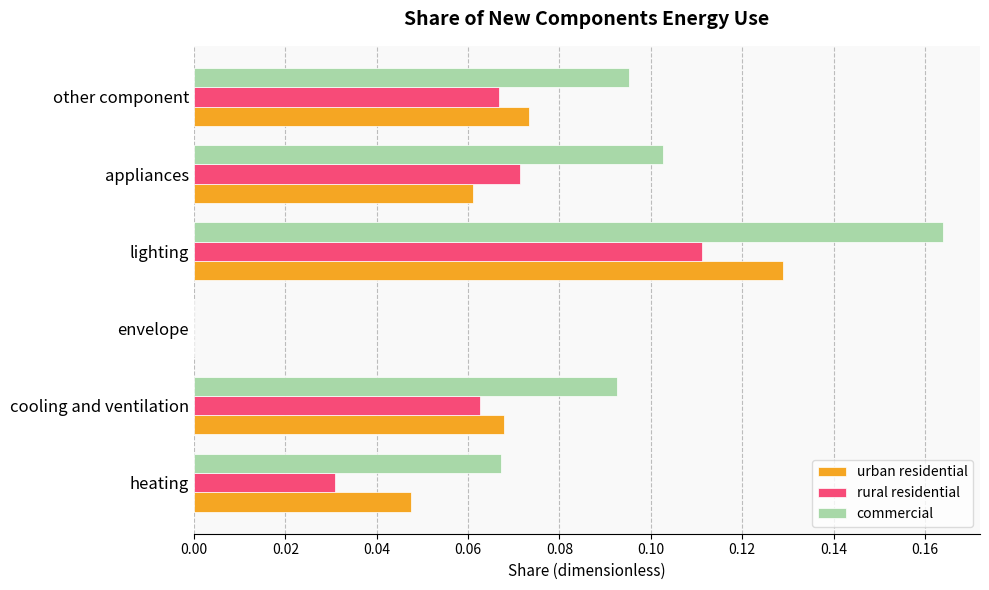

True or false: rural residential has a value of 0.0 at appliances.

False